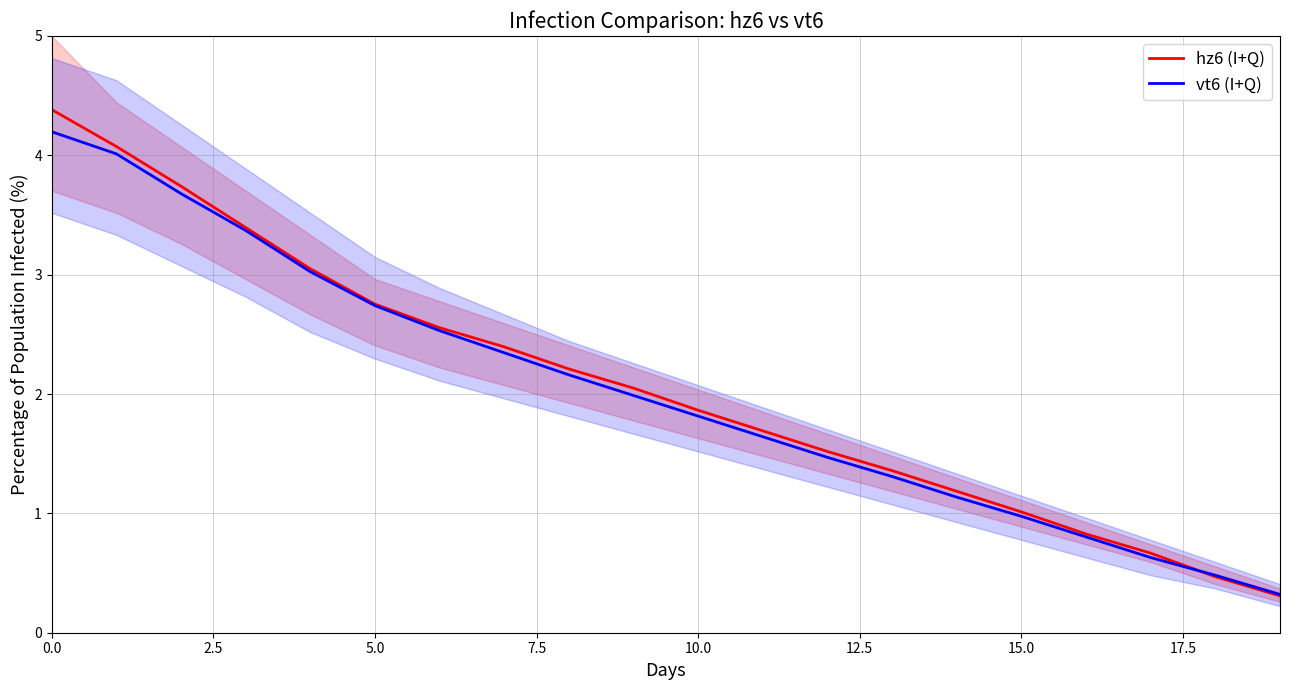

How many times do vt6 (I+Q) and hz6 (I+Q) cross each other?

1